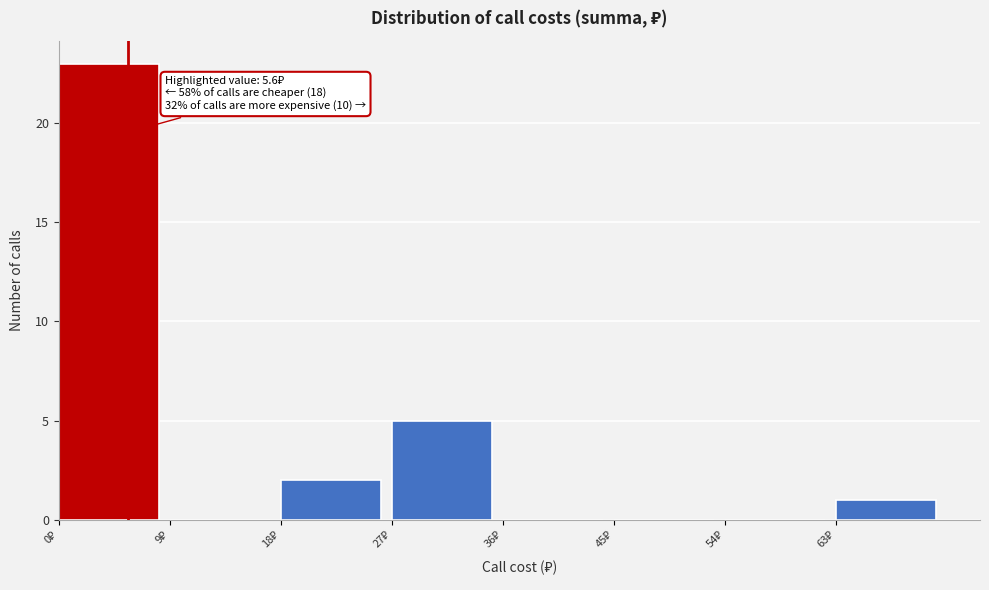

Which range on the x-axis has the tallest bar?

0 to 9